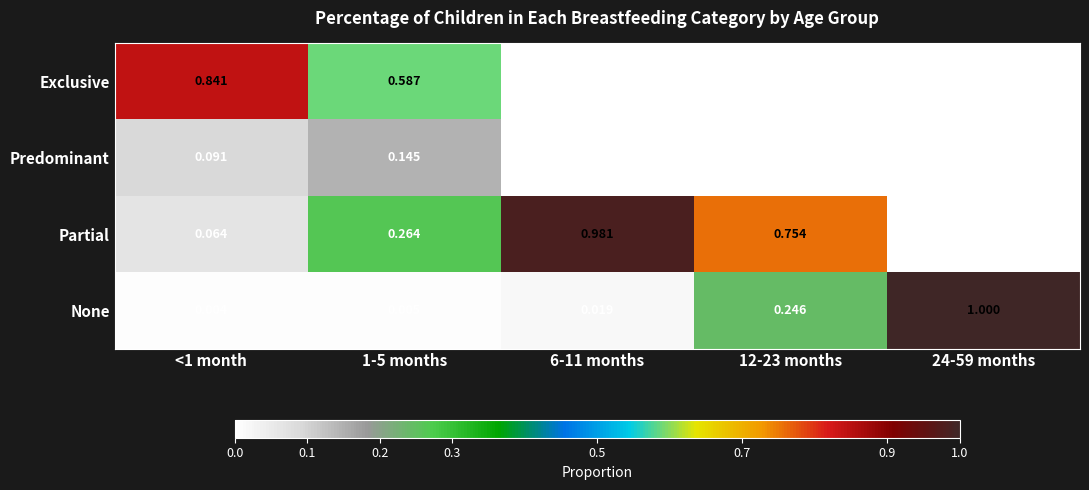

What is the maximum value shown in the chart?

1.0